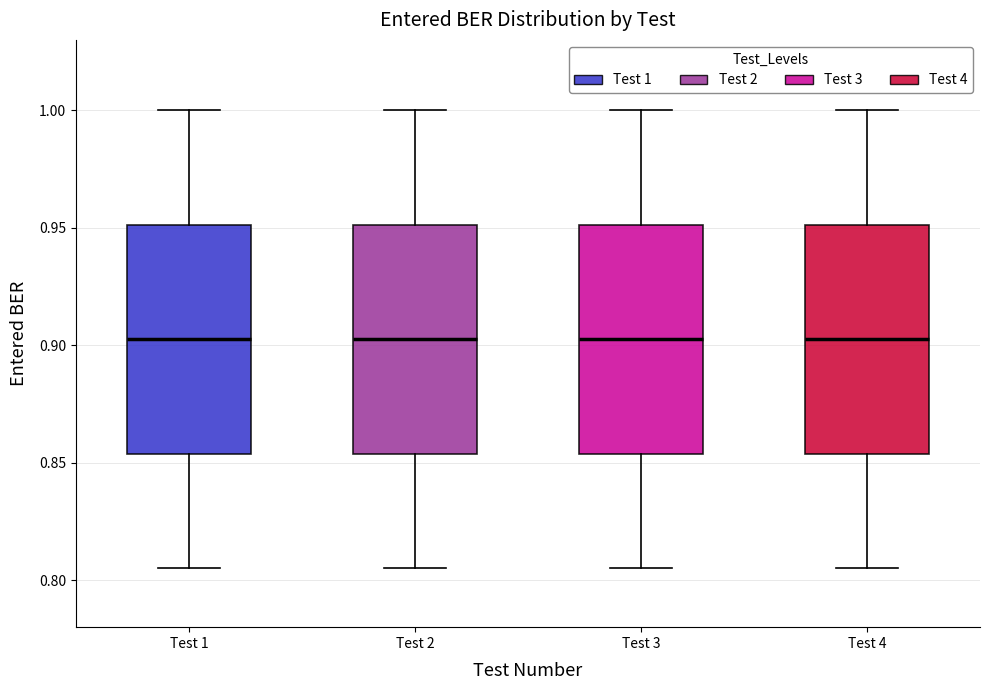

Reading left to right, transcribe this box plot: for each box, give where its median line is, the range the box spans, and where its two whiskers end, as read against the y-axis. The values are not printed on the chart, so give them approximately, as read against the axis.

Test 1: median 0.905, box 0.855 to 0.950, whiskers 0.805 to 1.000
Test 2: median 0.905, box 0.855 to 0.950, whiskers 0.805 to 1.000
Test 3: median 0.905, box 0.855 to 0.950, whiskers 0.805 to 1.000
Test 4: median 0.905, box 0.855 to 0.950, whiskers 0.805 to 1.000